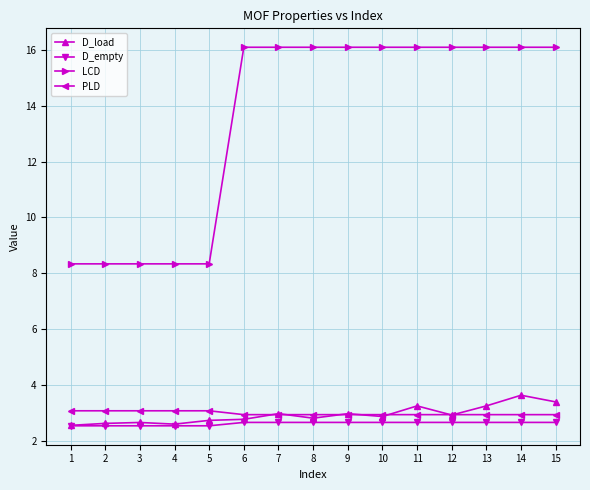

How many lines are shown in the chart?

4